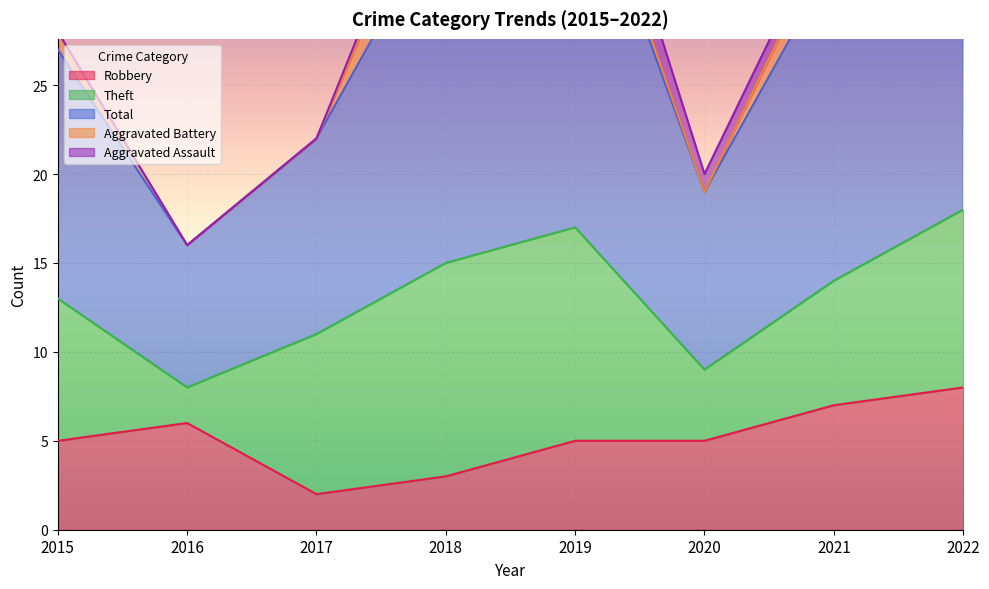

Between 2019 and 2016, which is larger?

2016